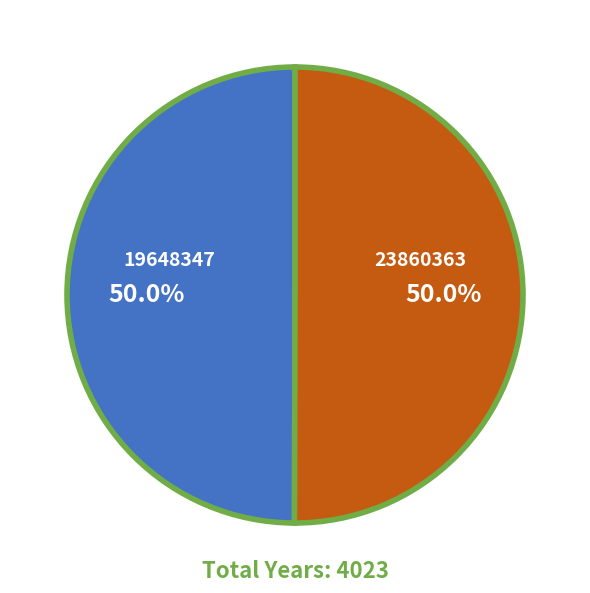

How many slices are in this pie chart?

2